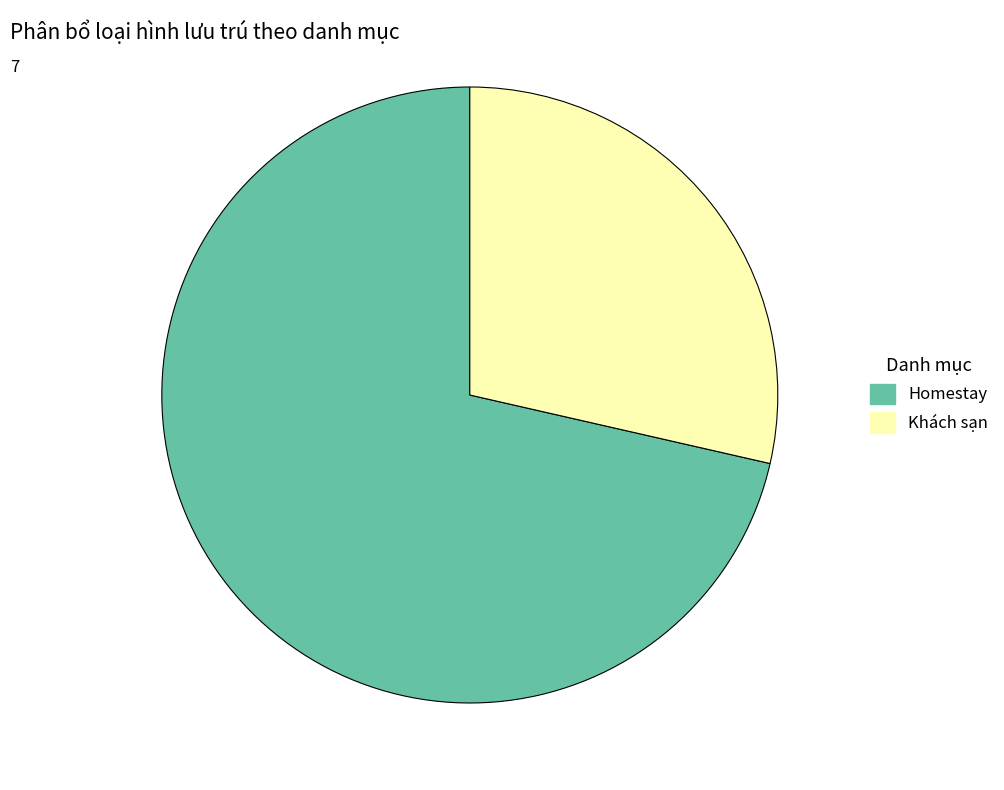

How many segments does this pie chart have?

2